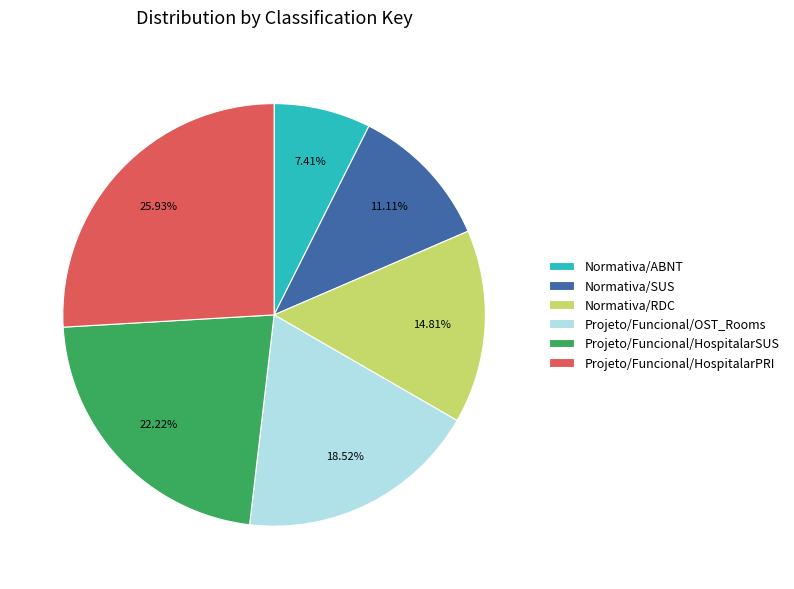

What percentage is the Projeto/Funcional/OST_Rooms slice, to the nearest percent?

19%